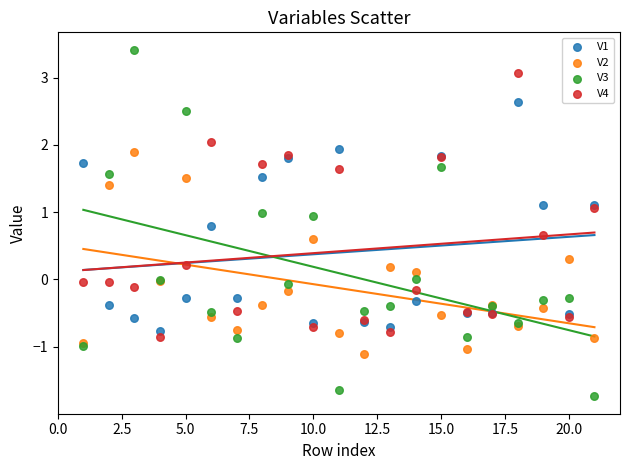

Which series reaches the maximum Y coordinate?

V3